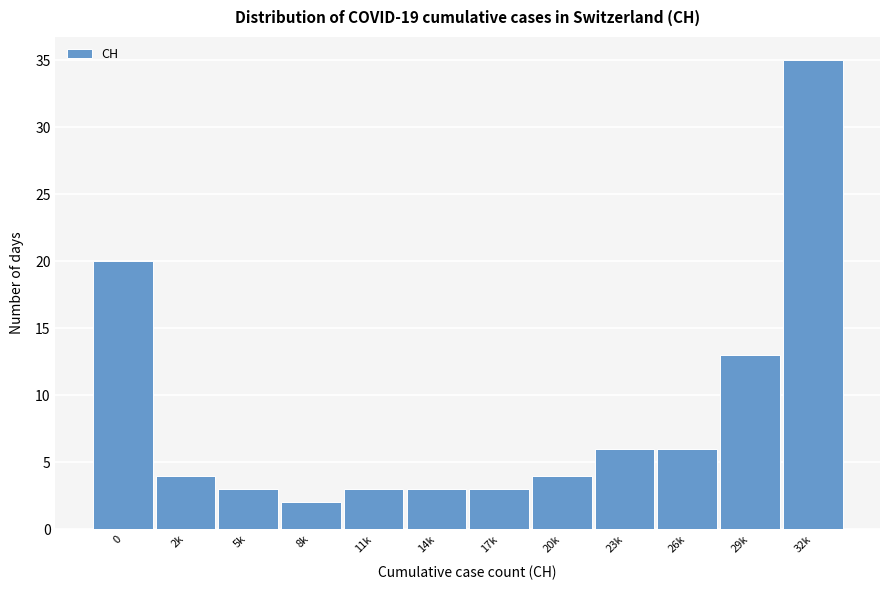

Reading left to right, transcribe all the data shown in this chart.

20	4	3	2	3	3	3	4	6	6	13	35